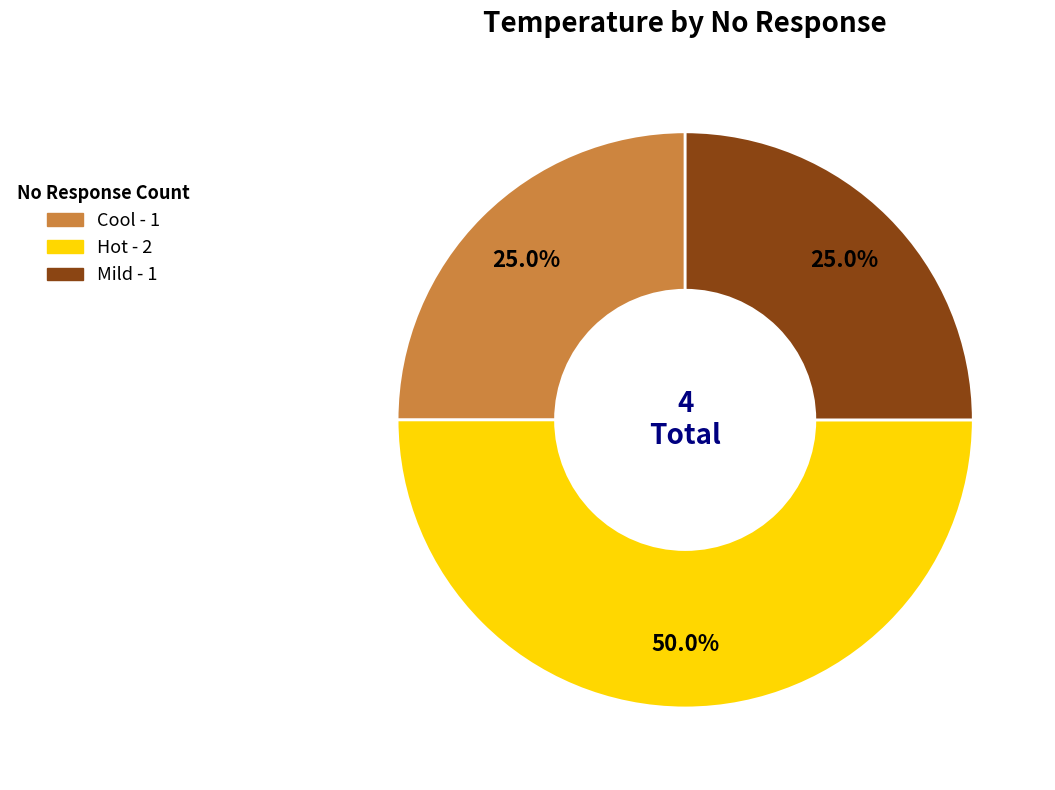

Does Mild account for over 50% of the chart?

No